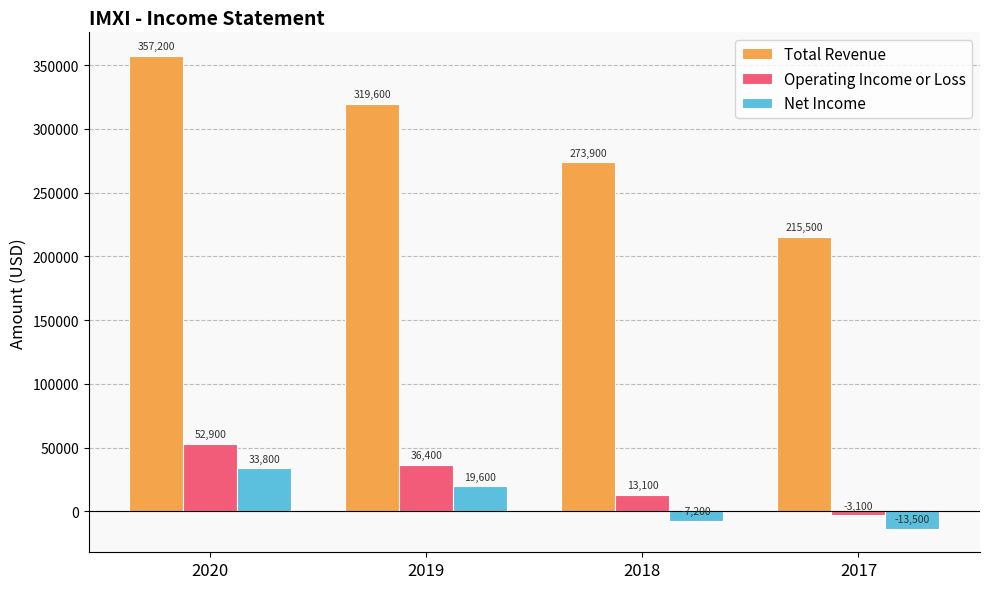

What is the difference between the Net Income values at 2020 and 2017?

47300